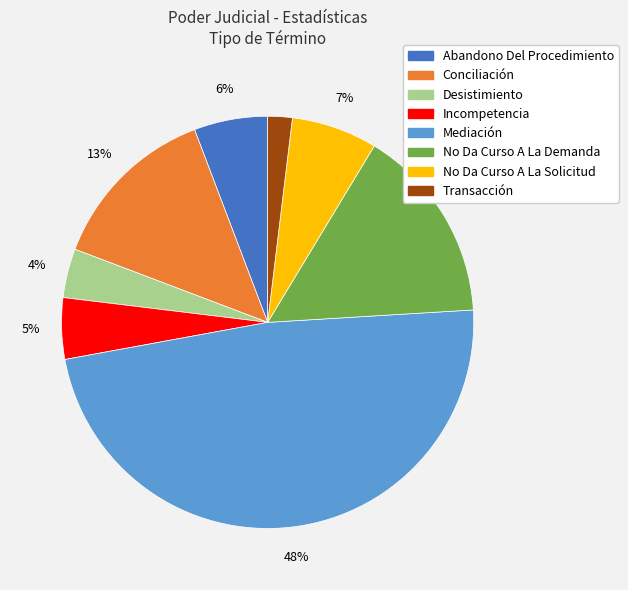

Do Mediación and Conciliación together represent more than half of the pie?

Yes